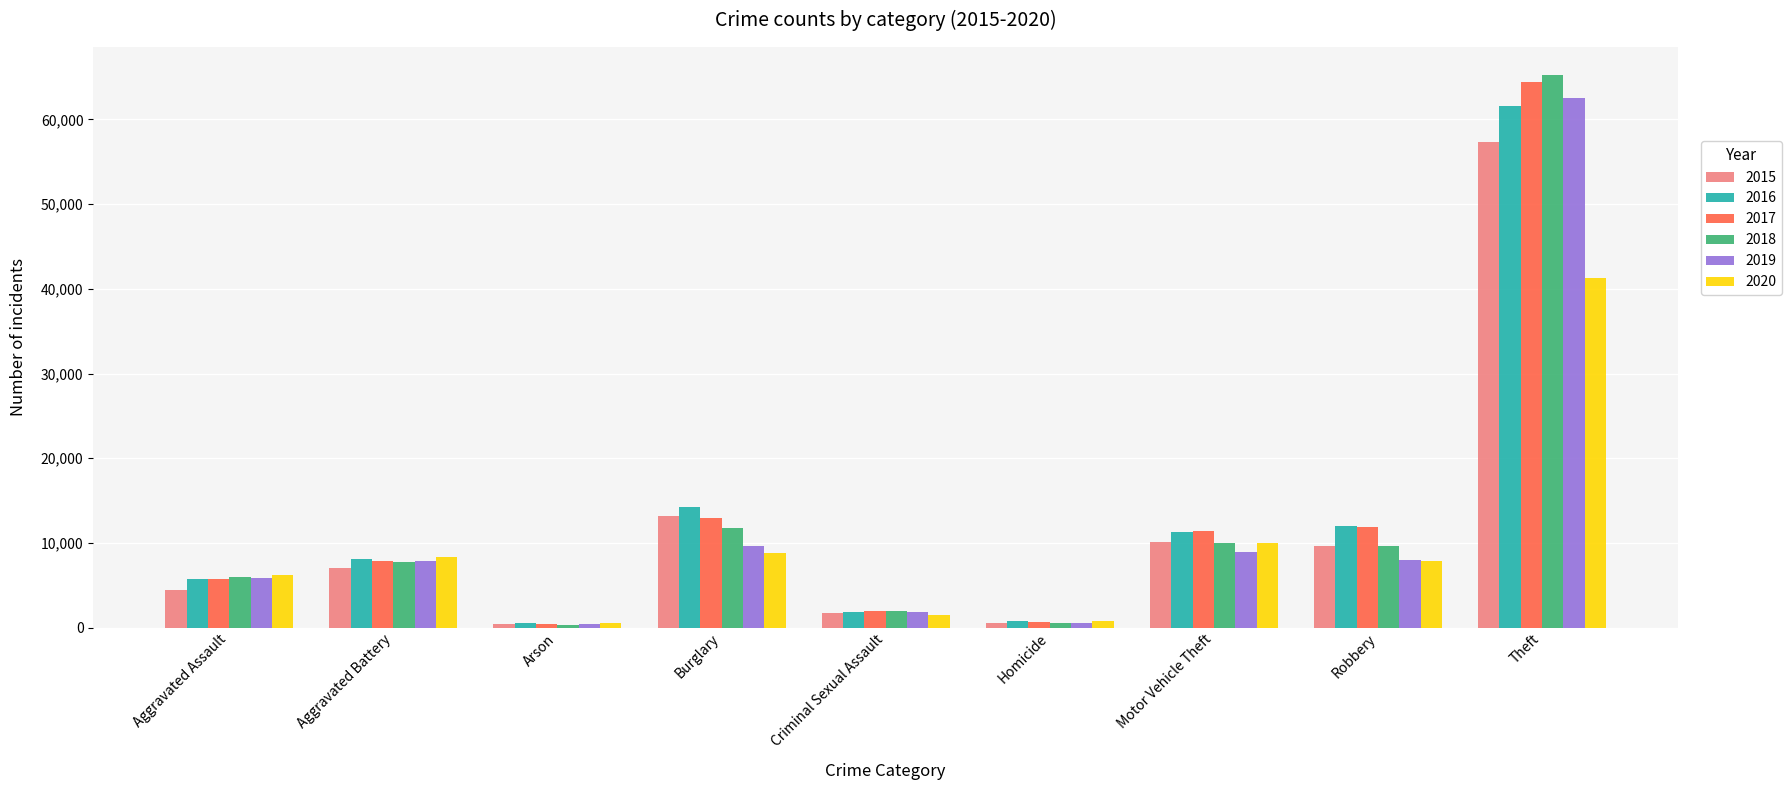

How many series are shown in this chart?

6